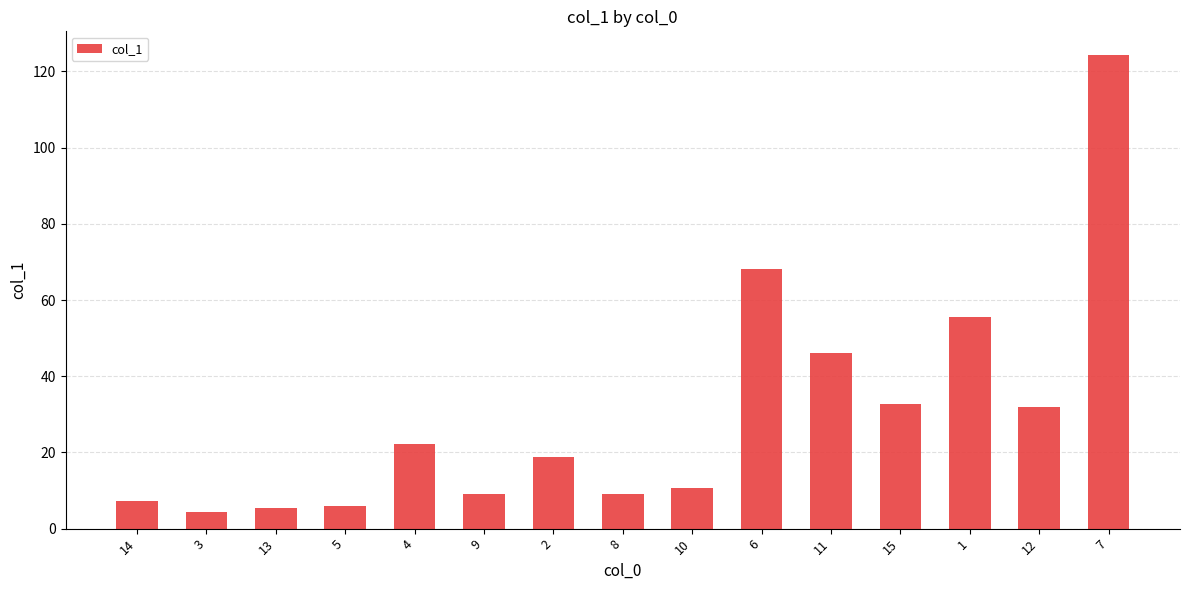

What is the change in value from 14 to 10?

+3.4